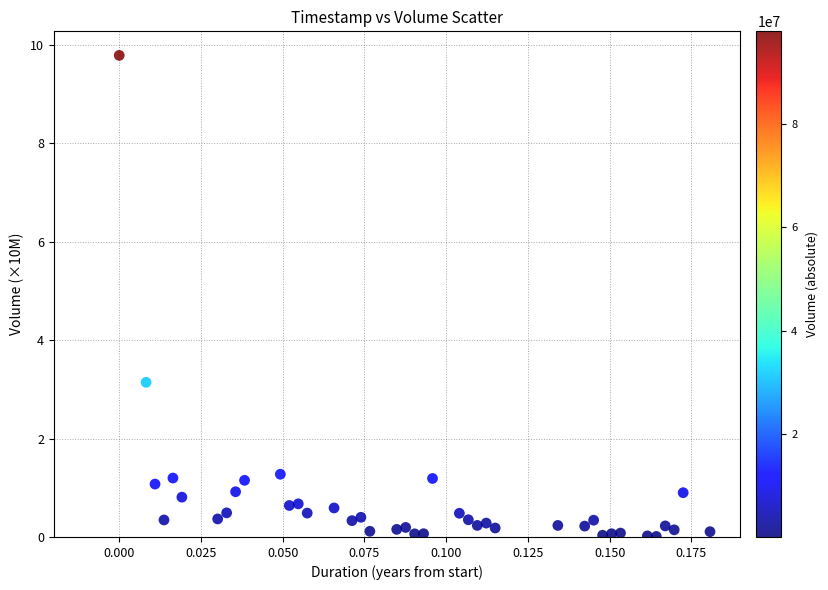

What is the range of Y values (max minus min)?

9.8